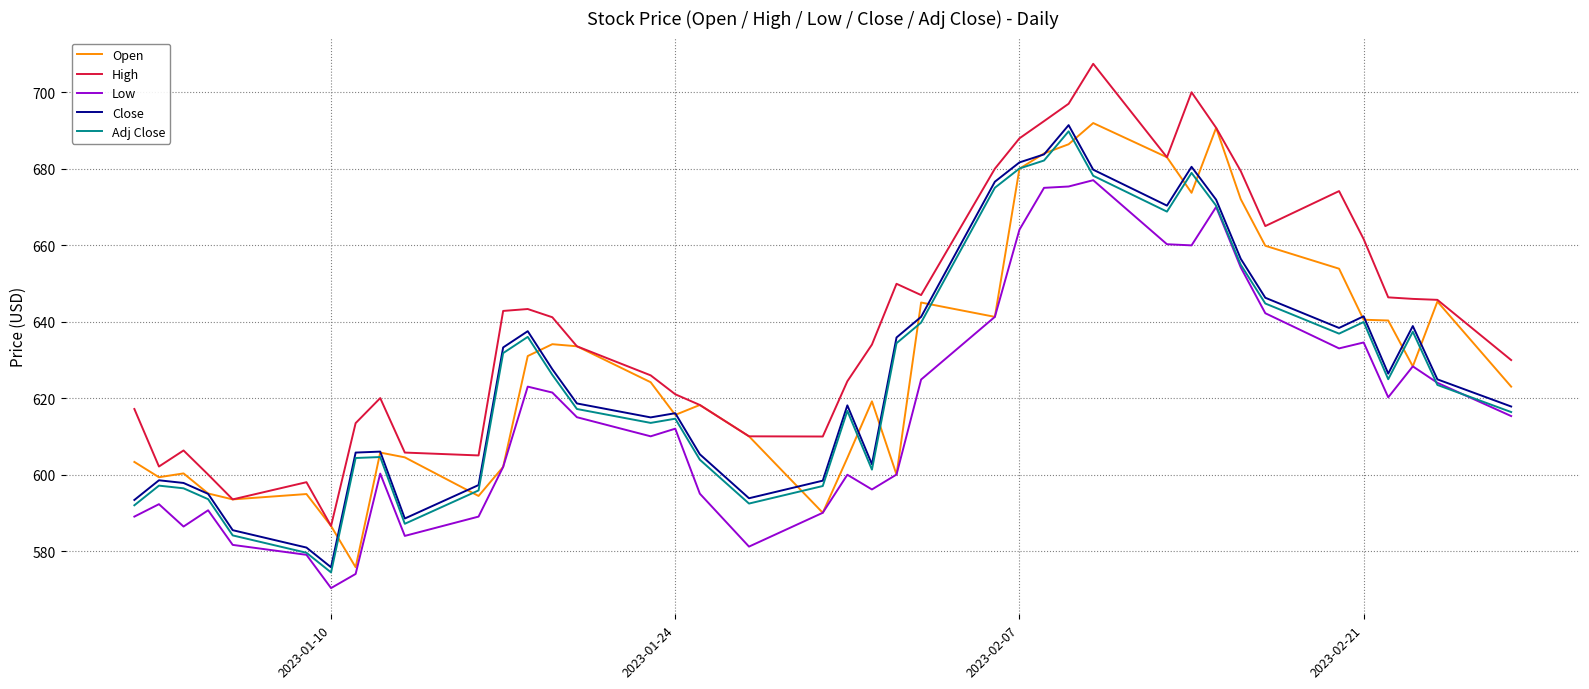

What is the minimum value shown in the chart?

570.3